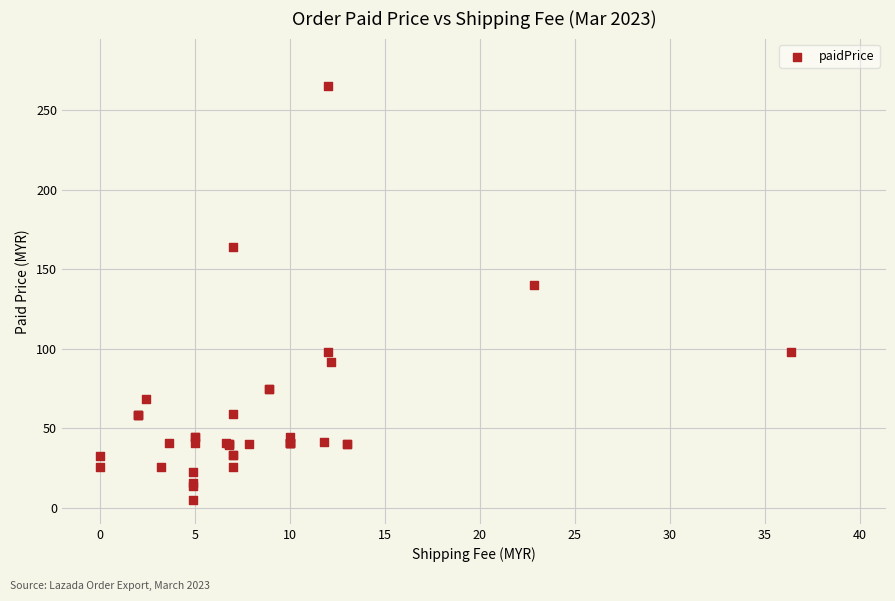

What Y value in the scatter plot is closest to 134?

140.0